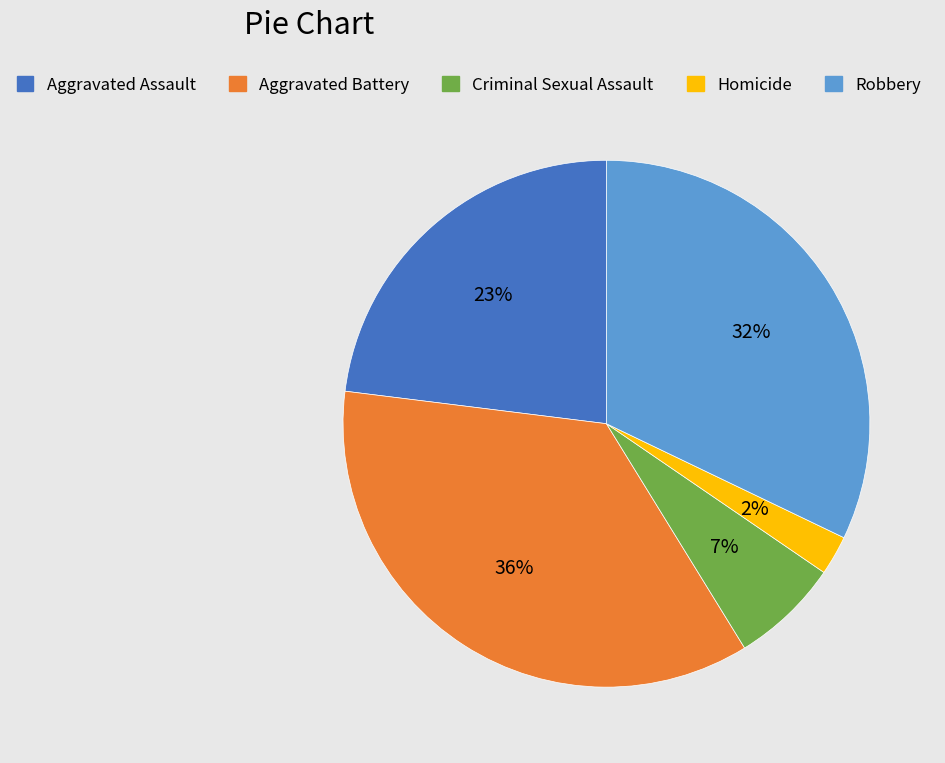

What is the largest slice in the pie chart?

Aggravated Battery